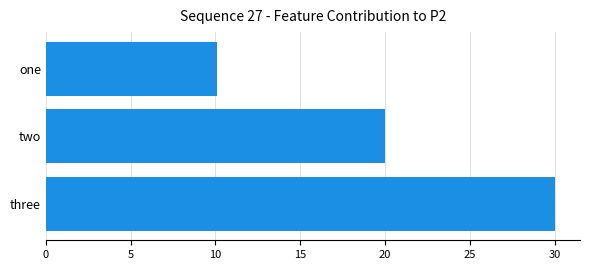

What is the label of the 2nd bar from the bottom?

two